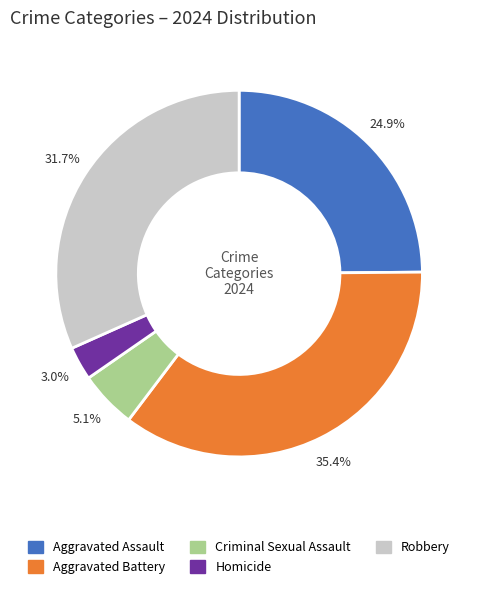

To the nearest percent, what is the average slice percentage?

20%